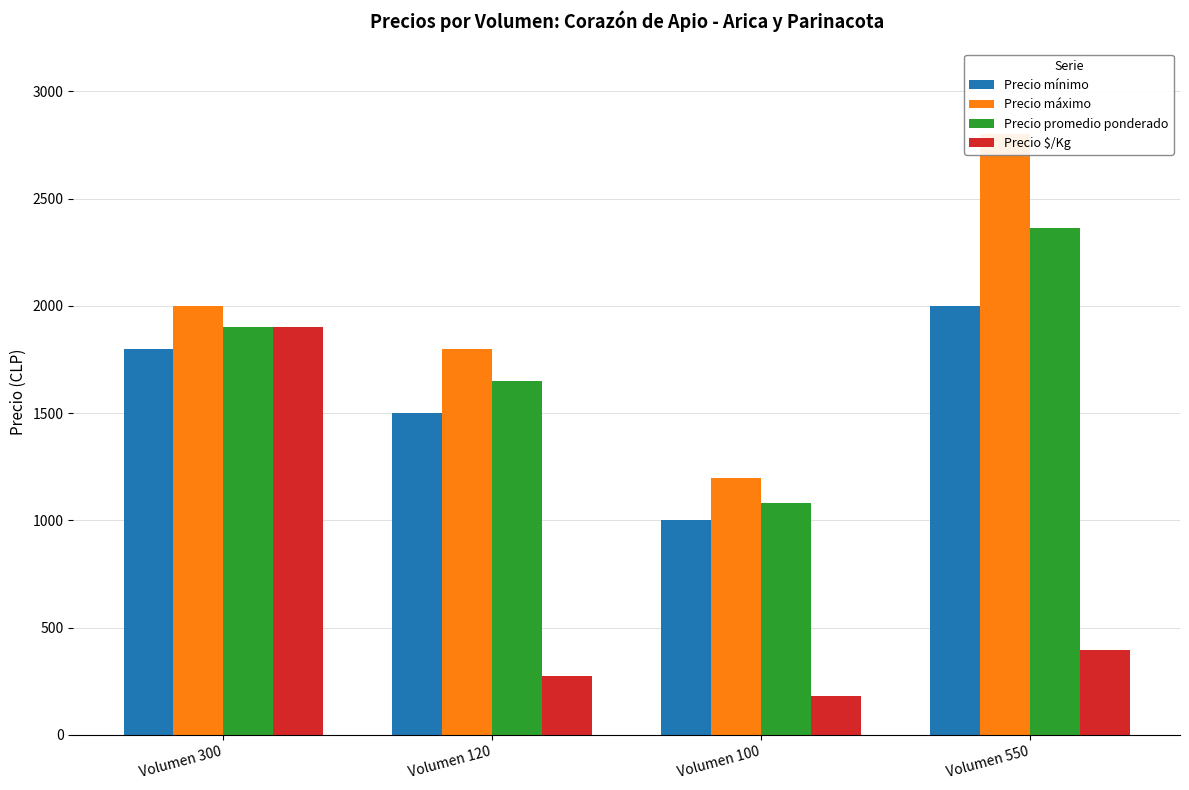

Where does the Precio promedio ponderado series first go above 1900?

Volumen 550